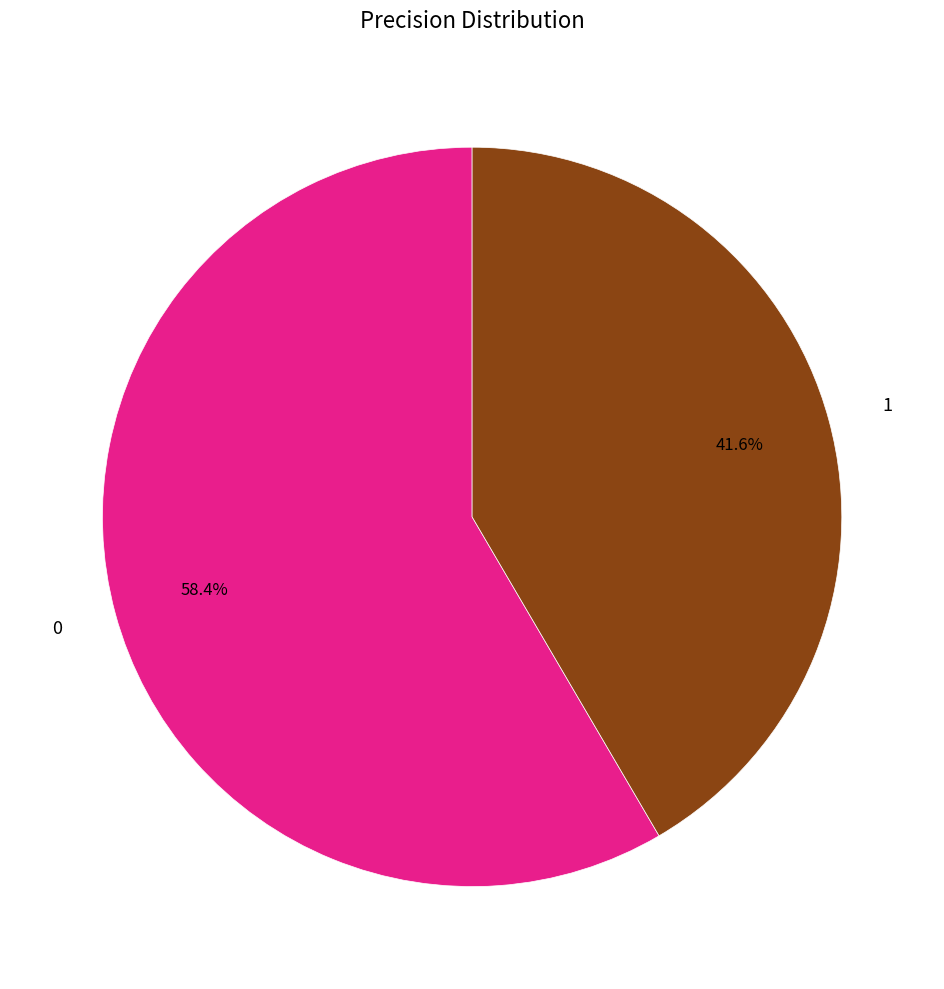

To the nearest percent, what is the average slice percentage?

50%